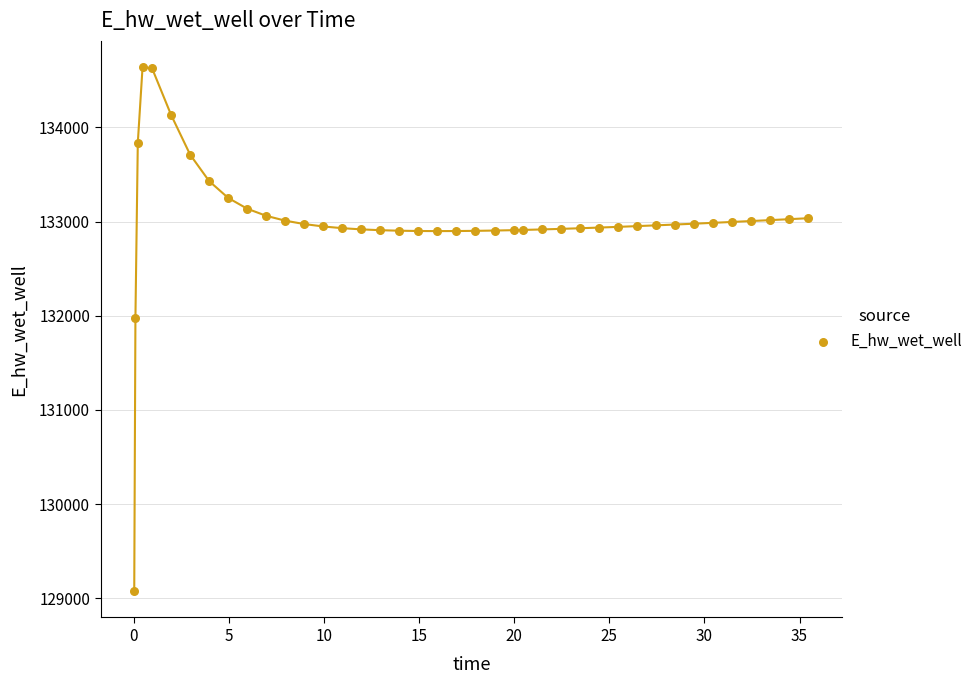

What Y value in the scatter plot is closest to 131858?

131979.1